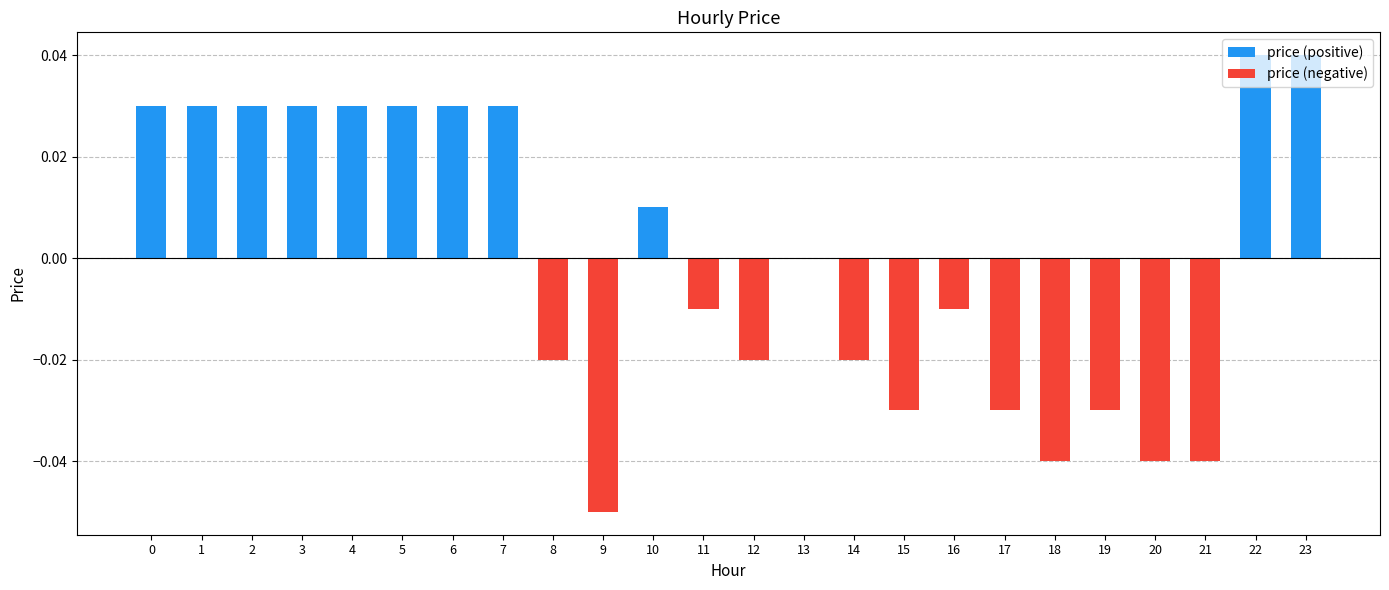

What is the lowest value of the price (negative) series?

-0.1